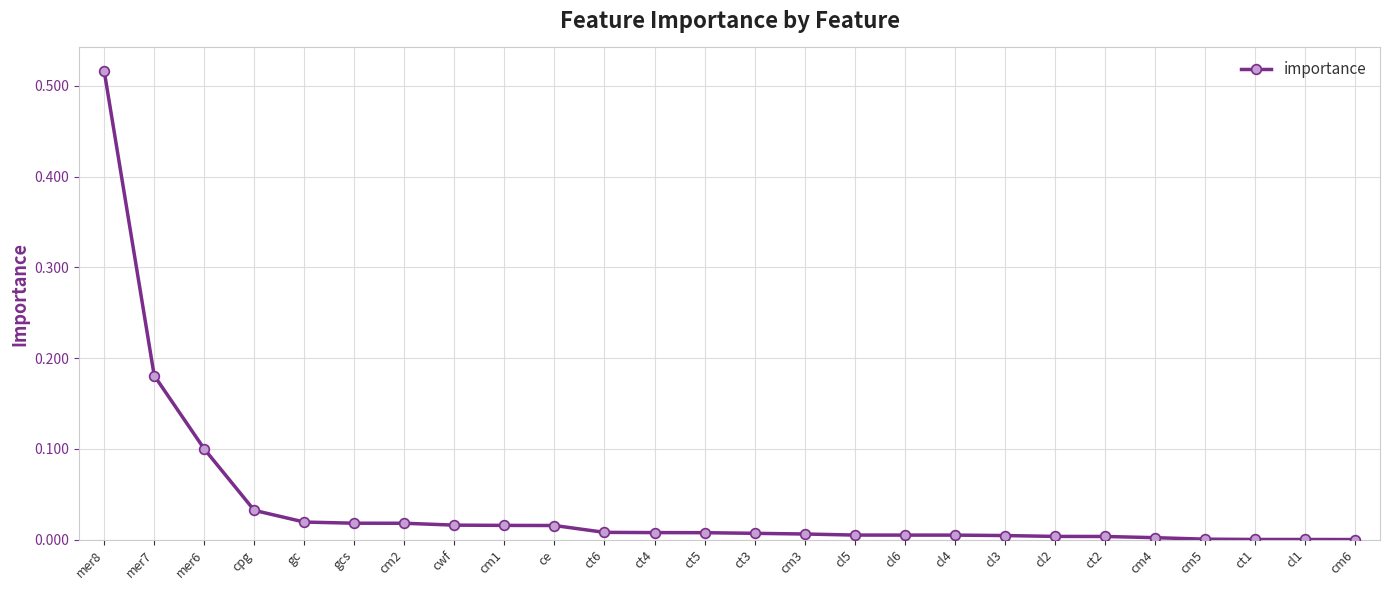

What is the sum of all values?

1.0